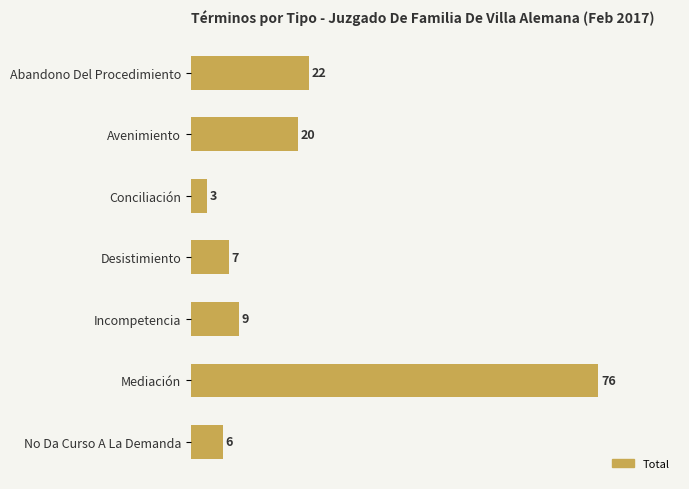

How many bars are there in total?

7